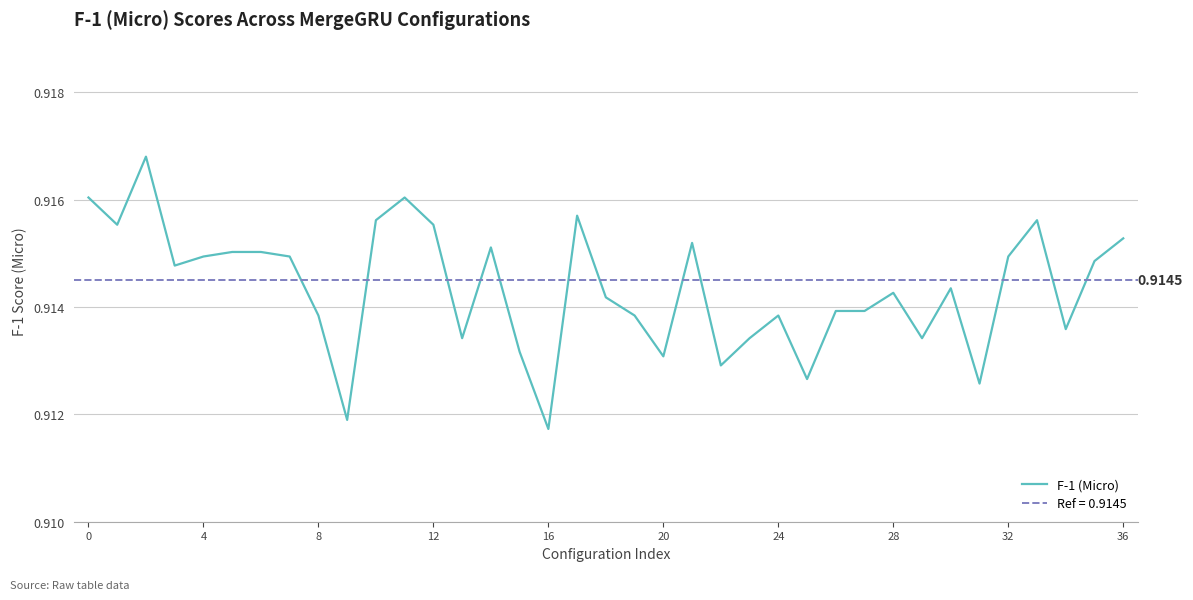

What is the maximum value shown in the chart?

0.9